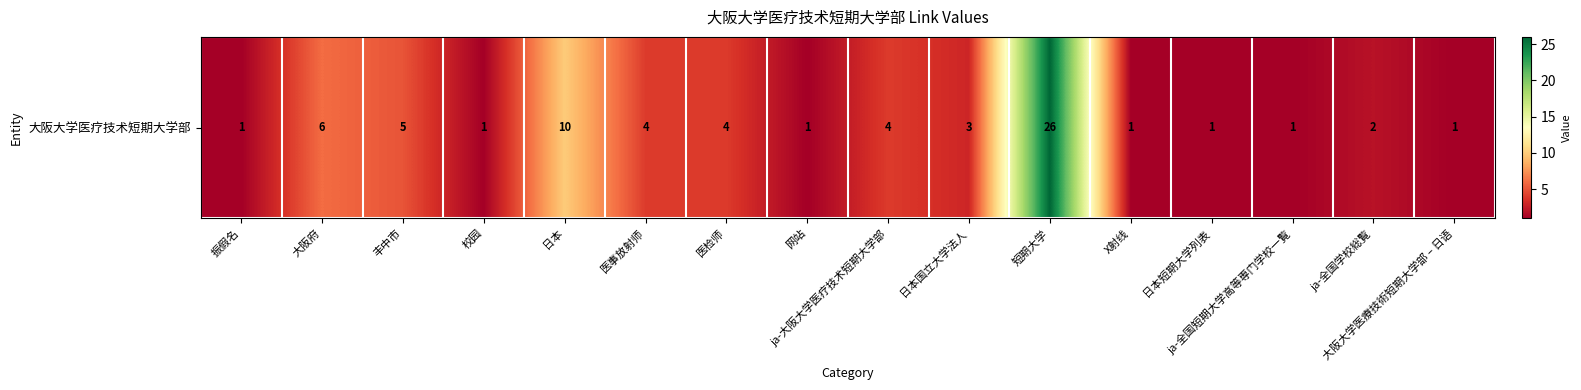

What is the change in value from 校园 to 短期大学?

+25